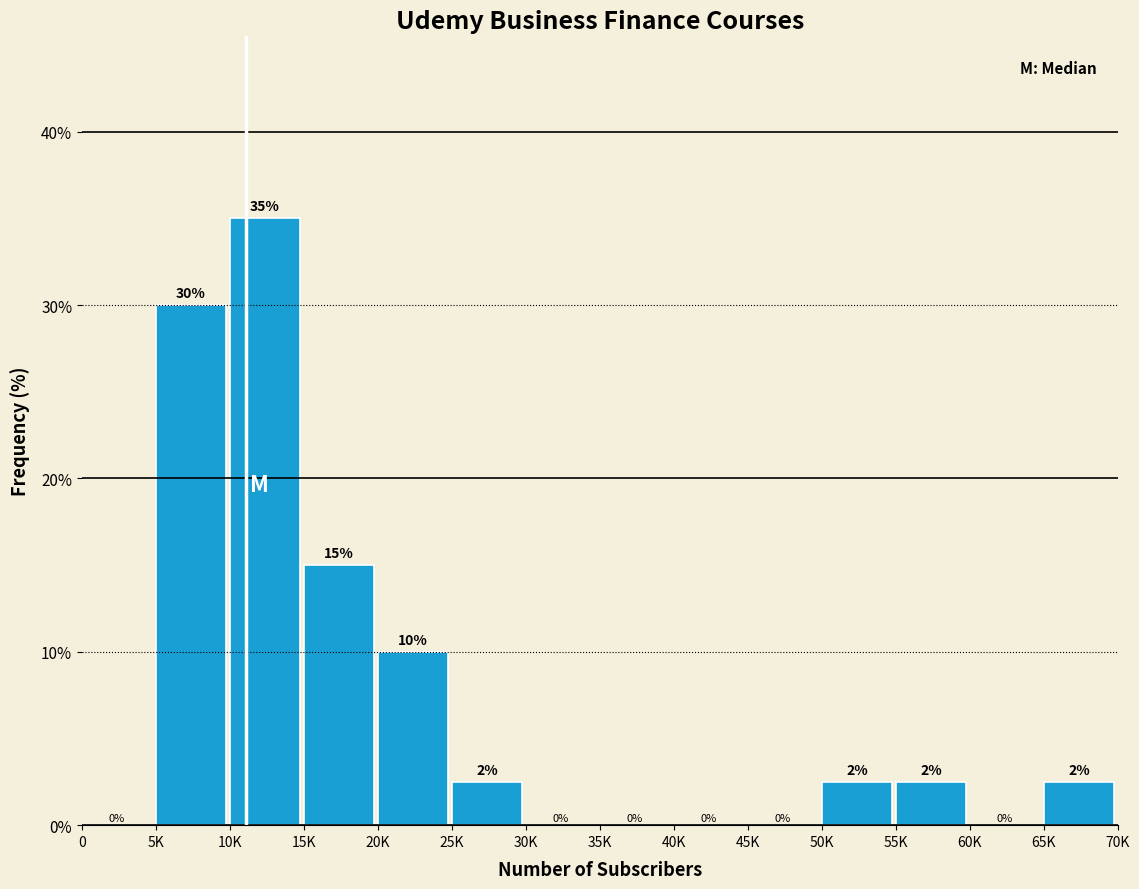

The chart shows a value of -18.3 at 60K. True or false?

False